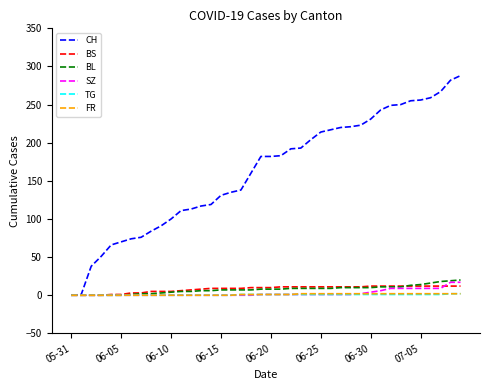

What is the maximum value shown in the chart?

288